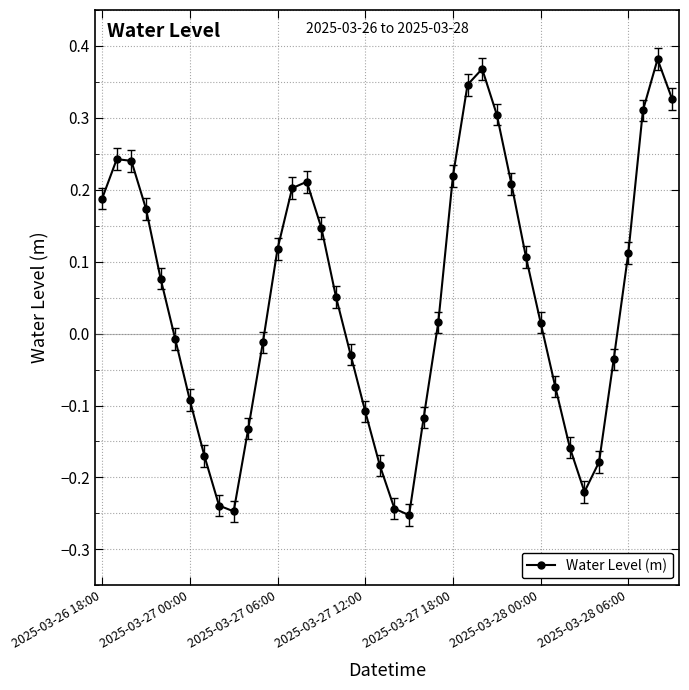

How many values are above zero?

22